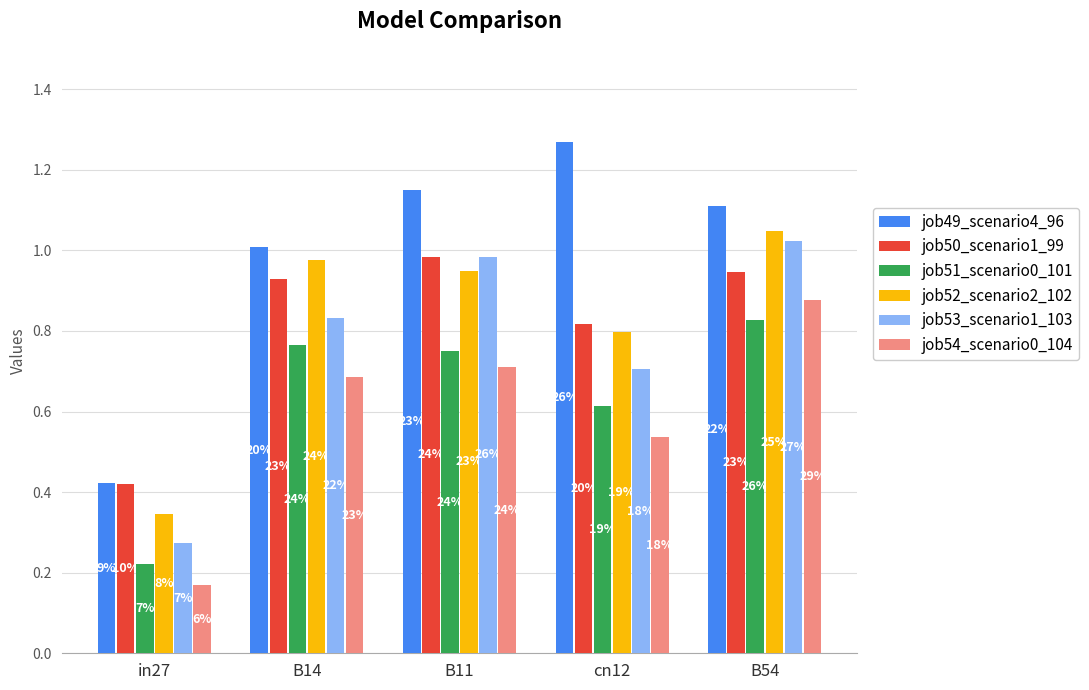

What is the value of the job54_scenario0_104 bar at the 5th from the left?

0.9